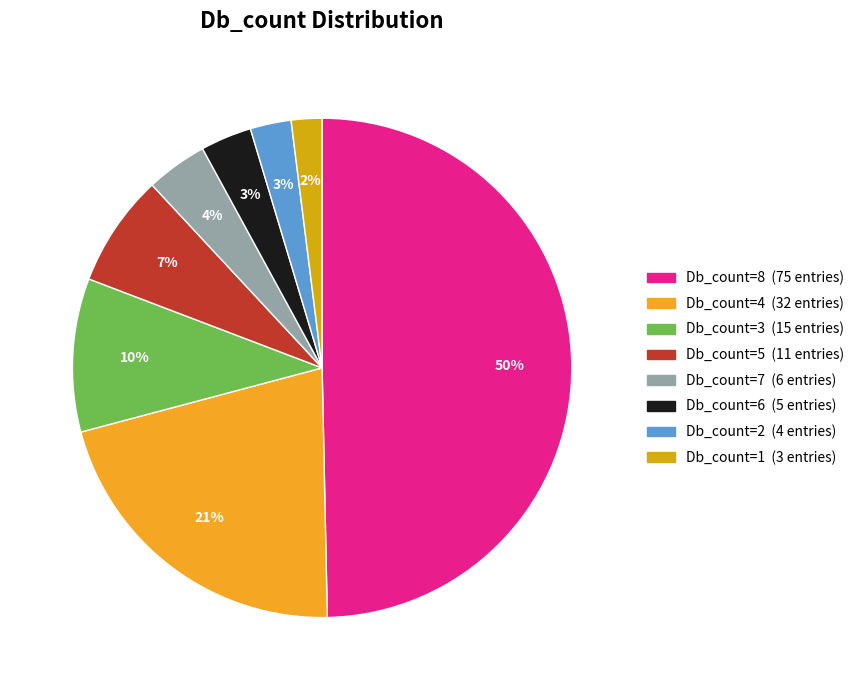

To the nearest percent, what is the average slice percentage?

12%